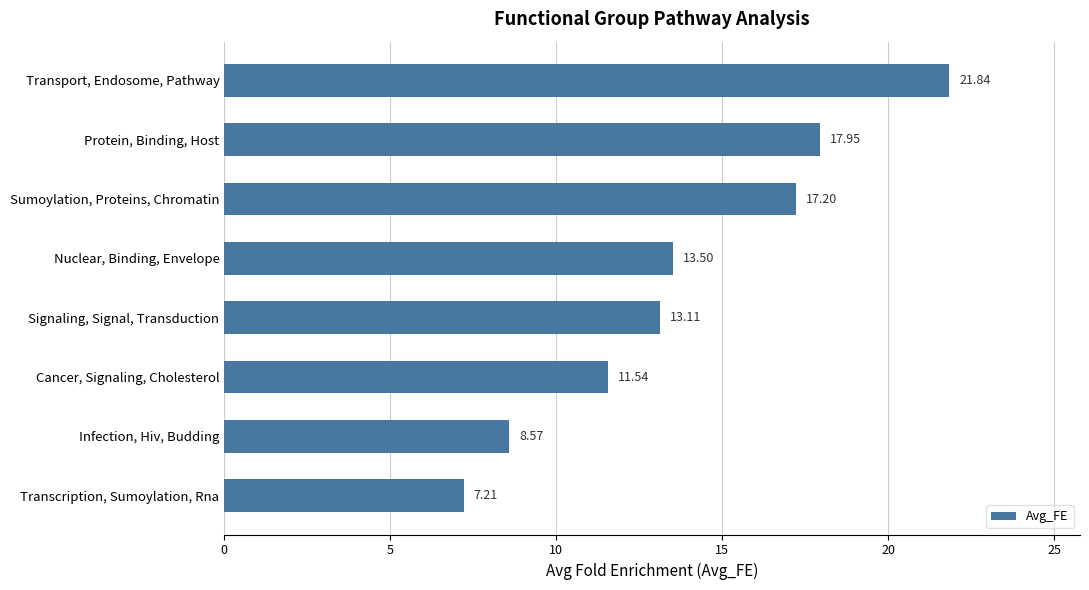

Which has a higher value, Nuclear, Binding, Envelope or Cancer, Signaling, Cholesterol?

Nuclear, Binding, Envelope